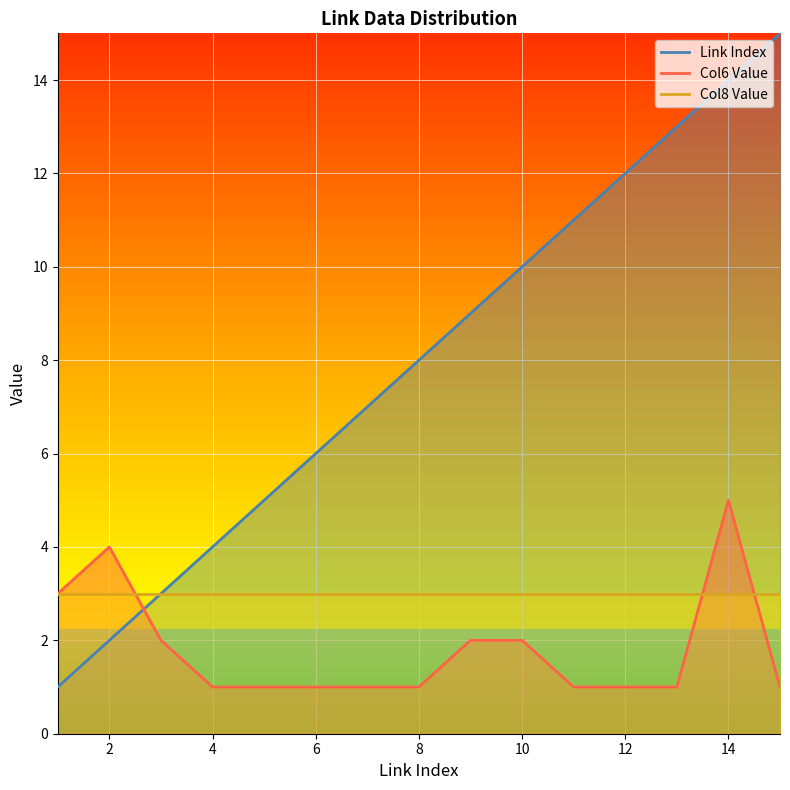

What is the average value of the Col6 Value series?

2